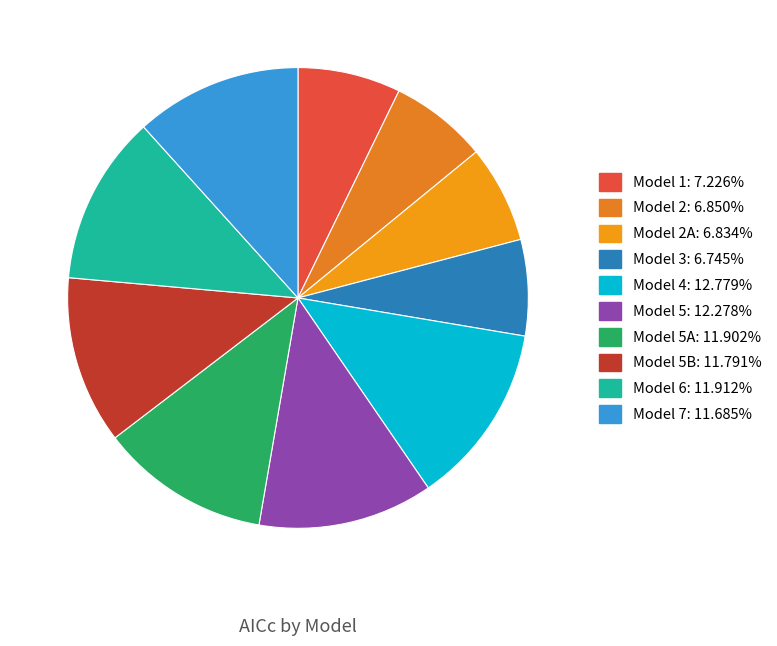

Which category has the biggest portion of the pie?

Model 4